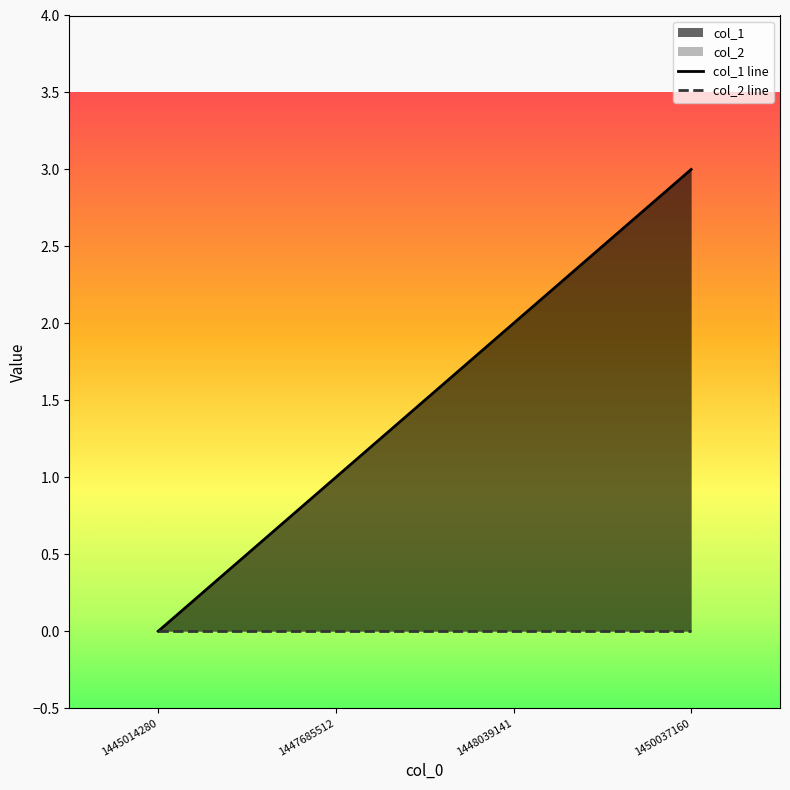

Reading left to right, what are all the values shown in this chart?

0	1	2	3